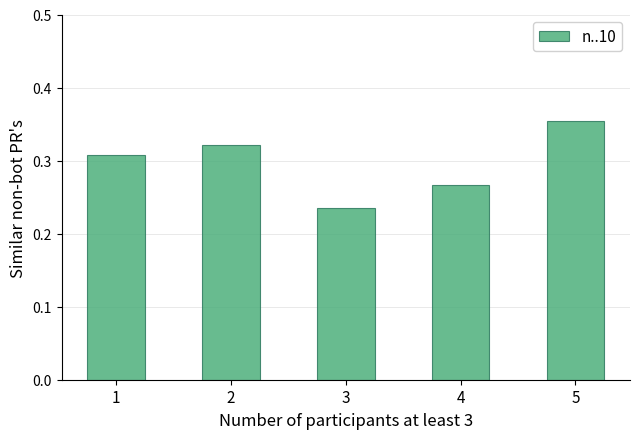

List the labels in order of value, largest first.

5, 2, 1, 4, 3